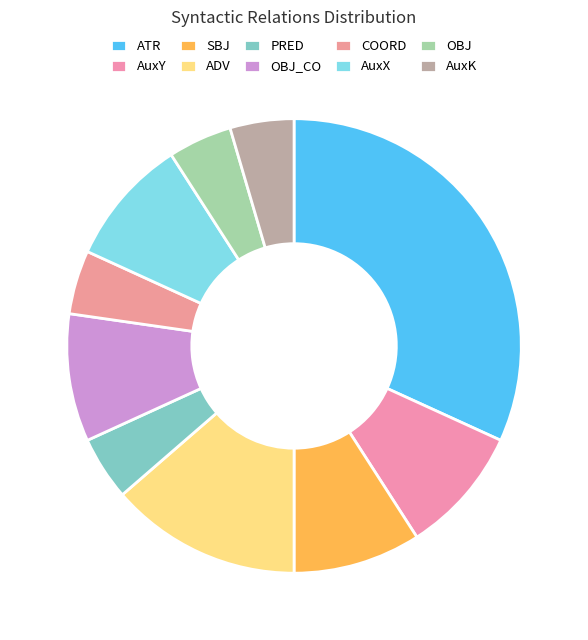

Does PRED represent more than half of the total?

No